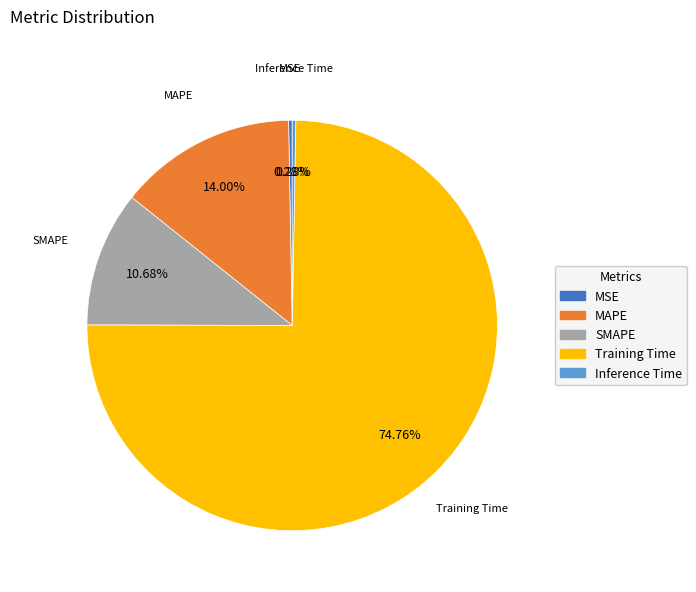

Count the number of slices in the pie.

5